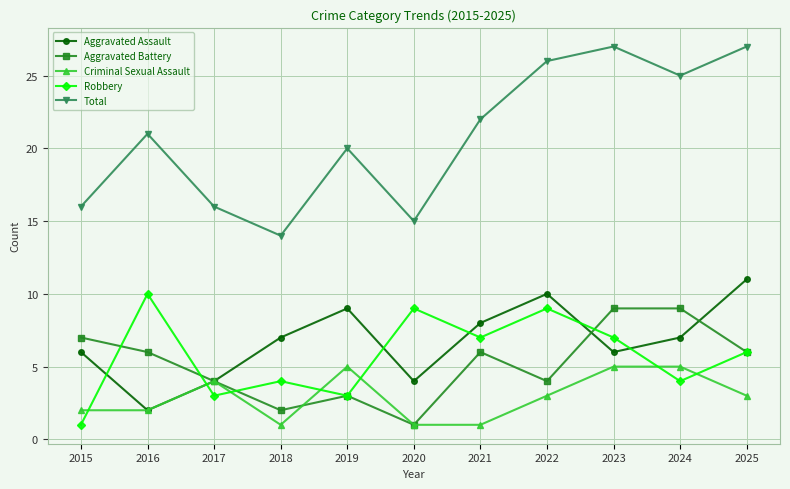

Which series has the widest spread of values?

Total